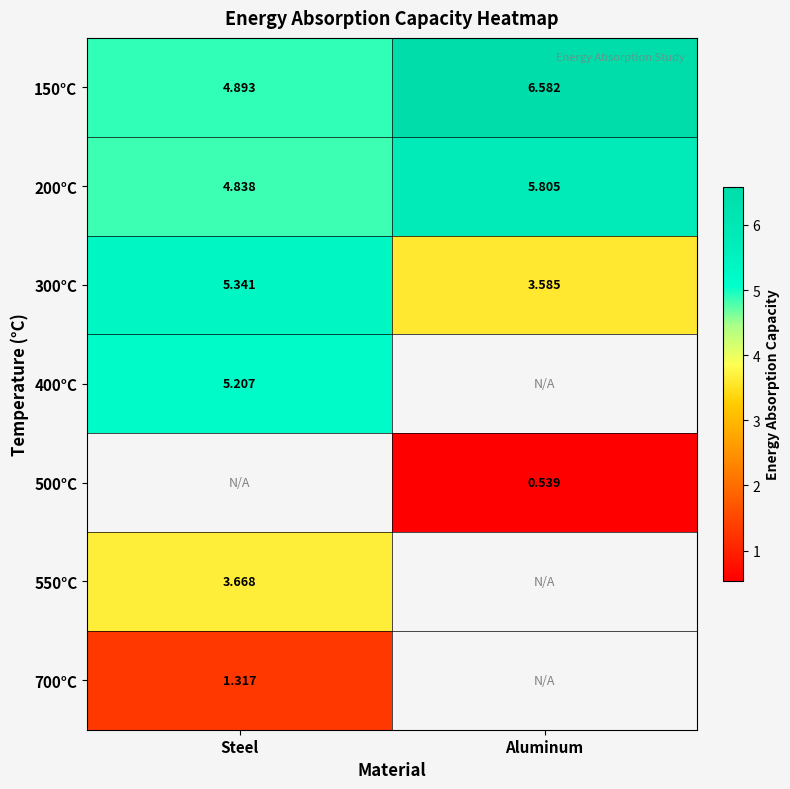

What is the spread (max minus min) of values at Steel?

4.0